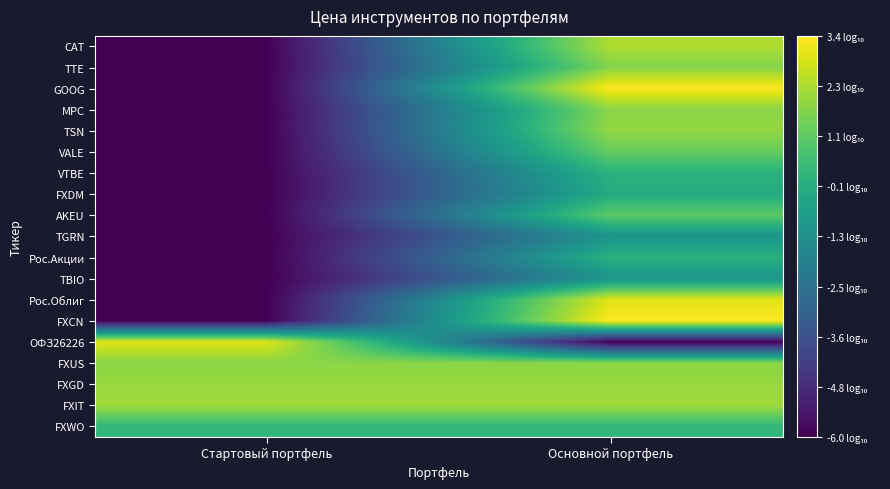

What is the minimum value shown in the chart?

-6.0